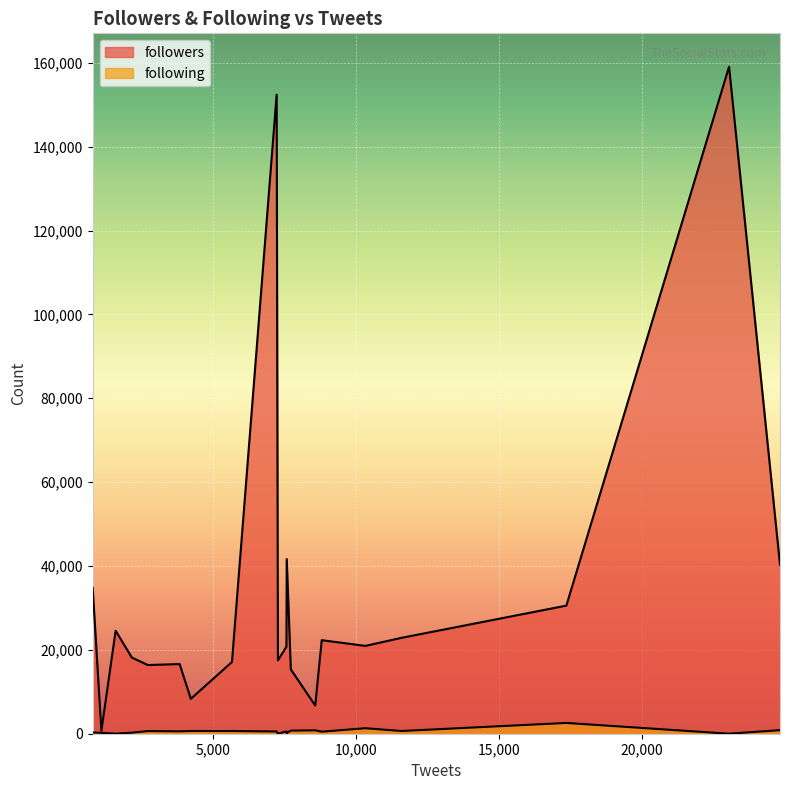

Which series changed the most between 7278 and 7730?

followers